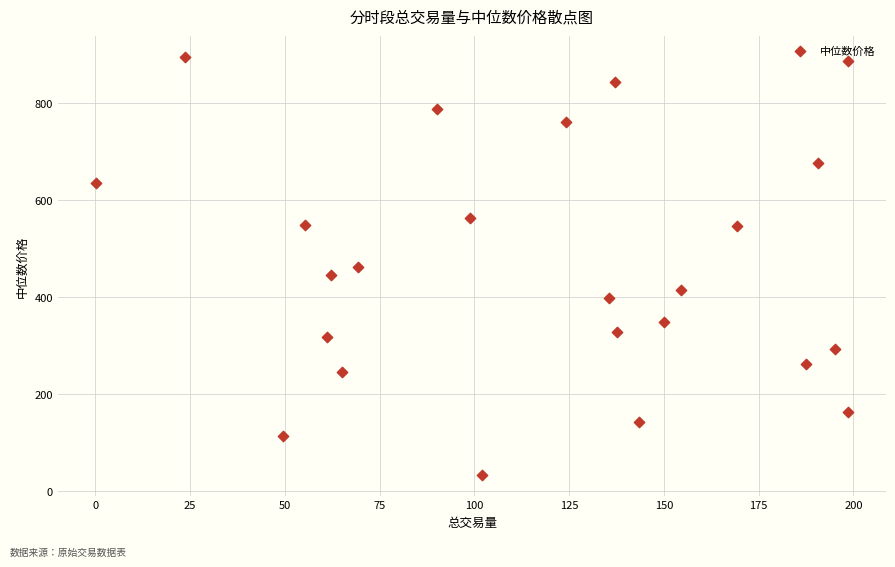

What is the range of Y values (max minus min)?

862.2